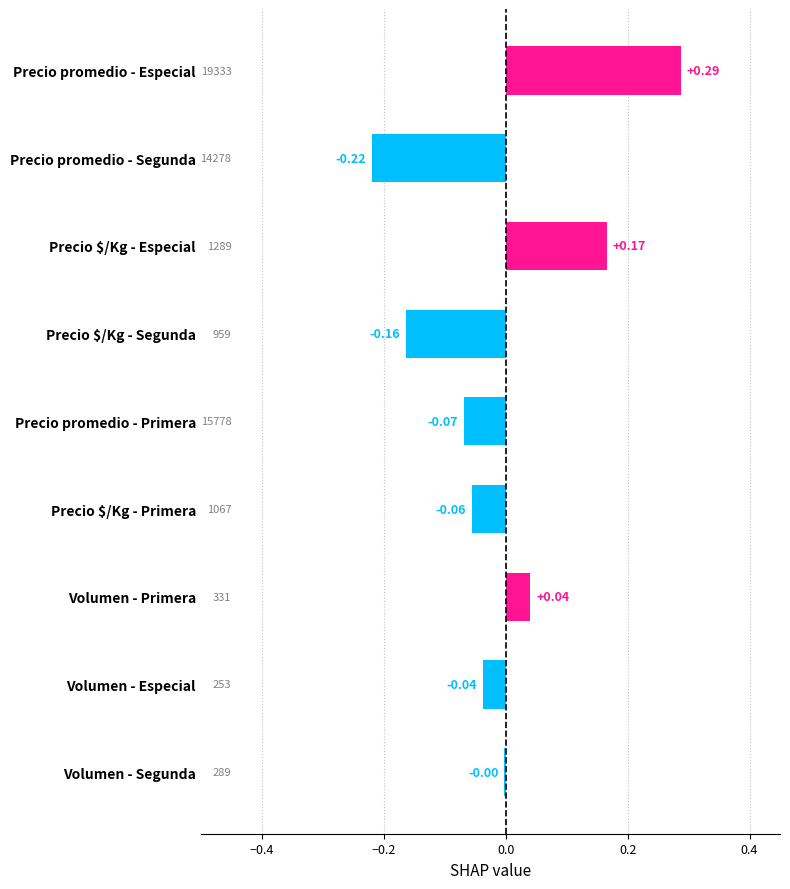

Where is the data nearest to the value 0?

Volumen - Segunda